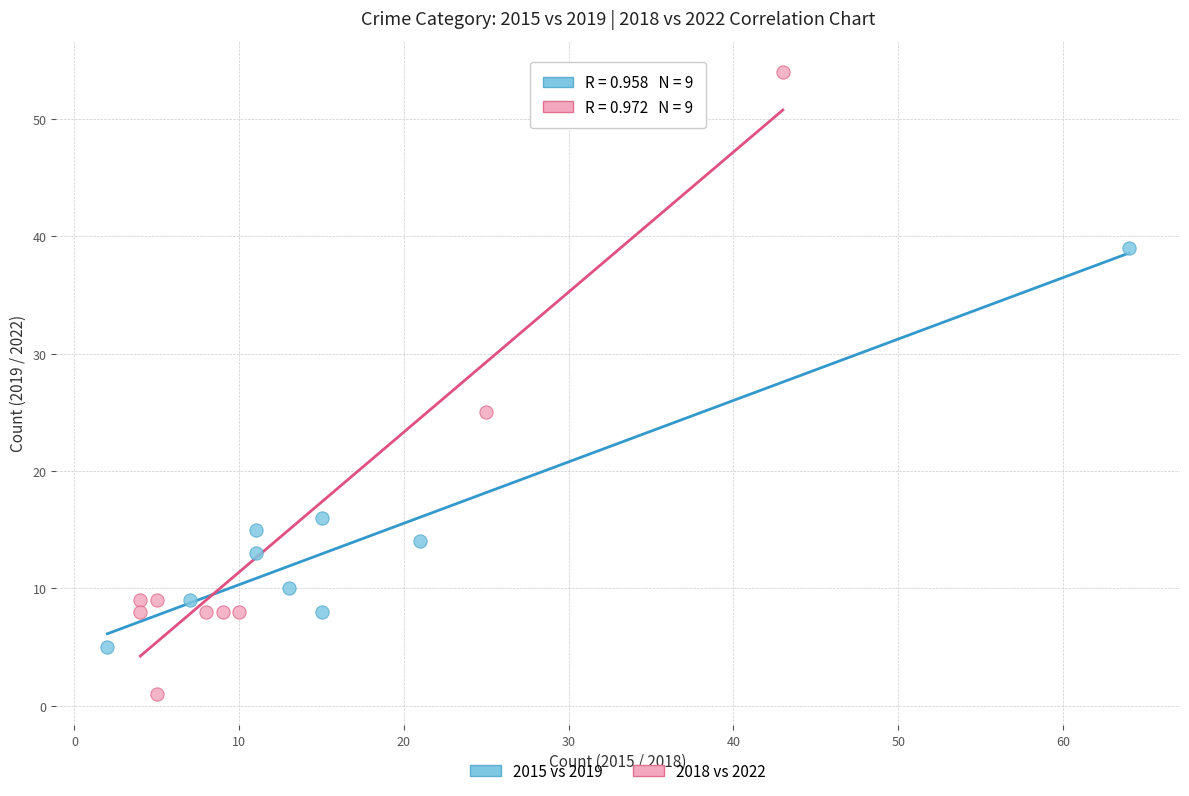

Which series reaches the maximum Y coordinate?

2018 vs 2022